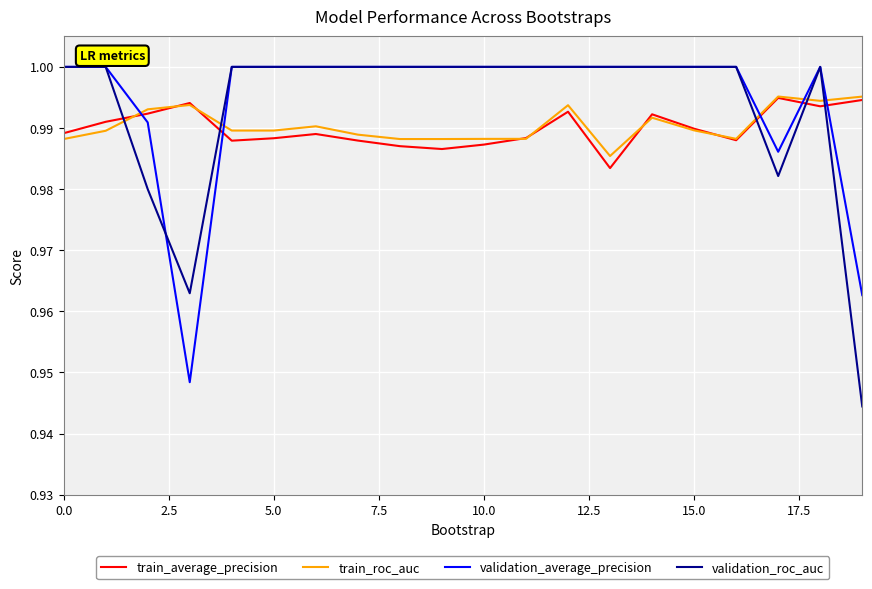

Which series has the widest spread of values?

validation_roc_auc